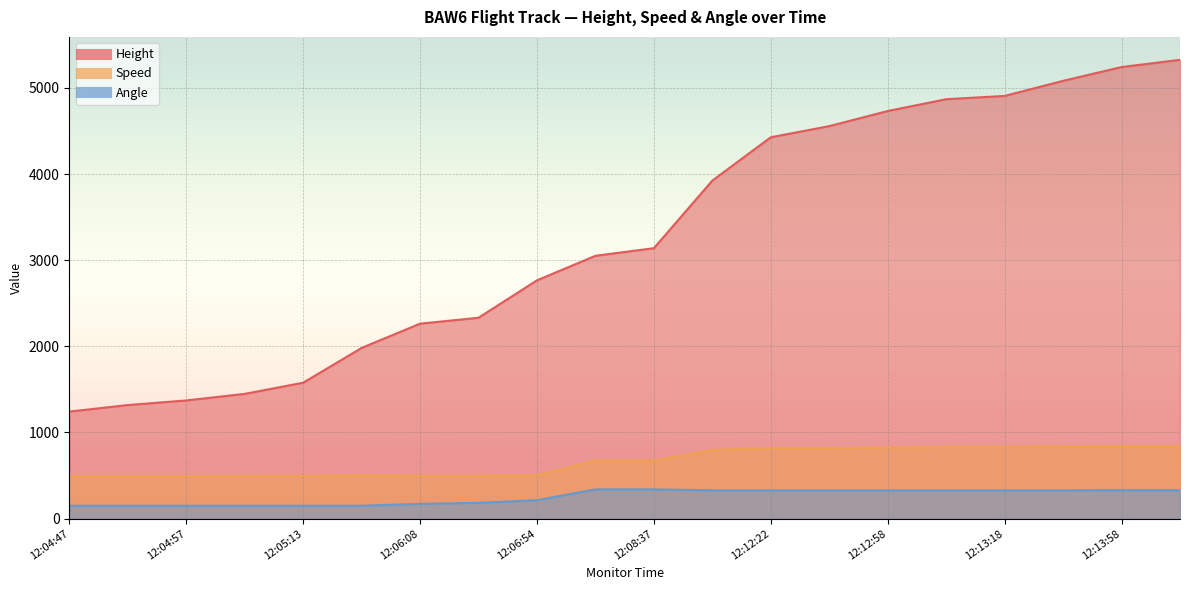

True or false: Height and Angle intersect in this chart.

False